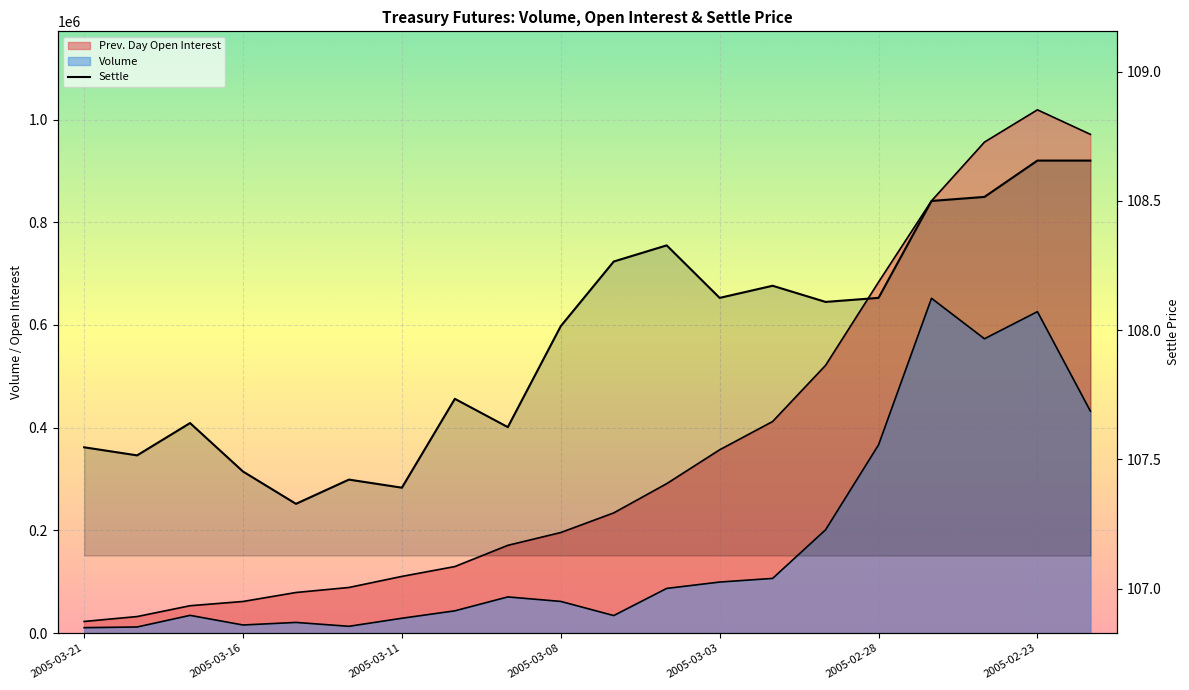

What is the average value?

108.0